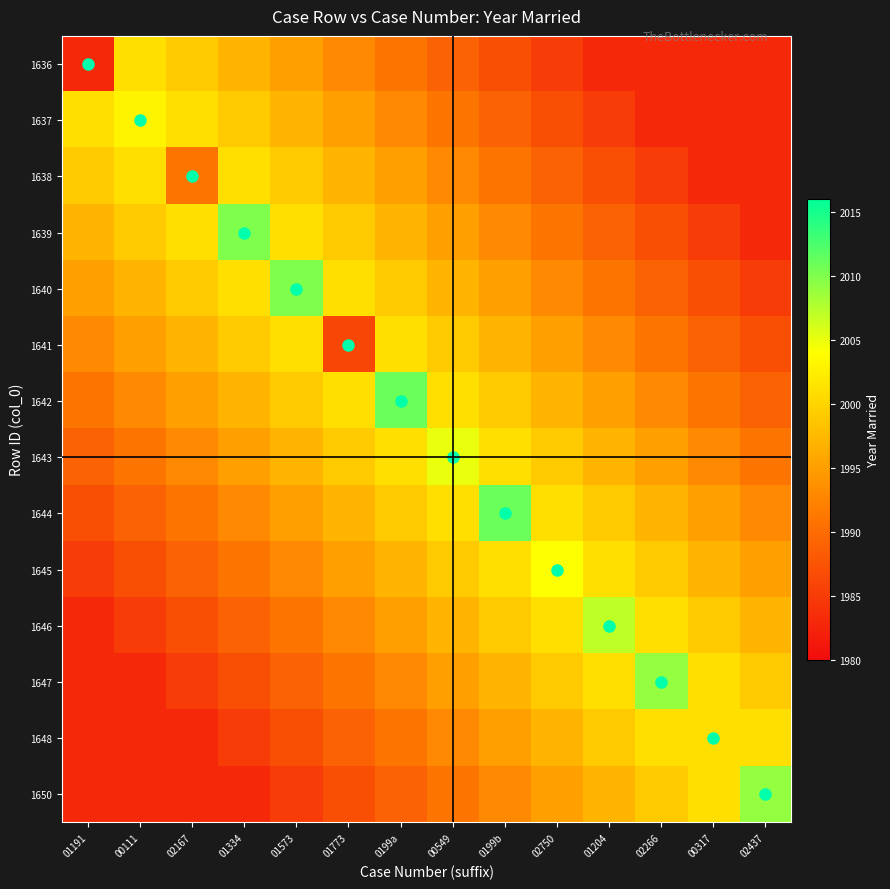

What is the sum of the 1638 values at 02266 and 01573?

3984